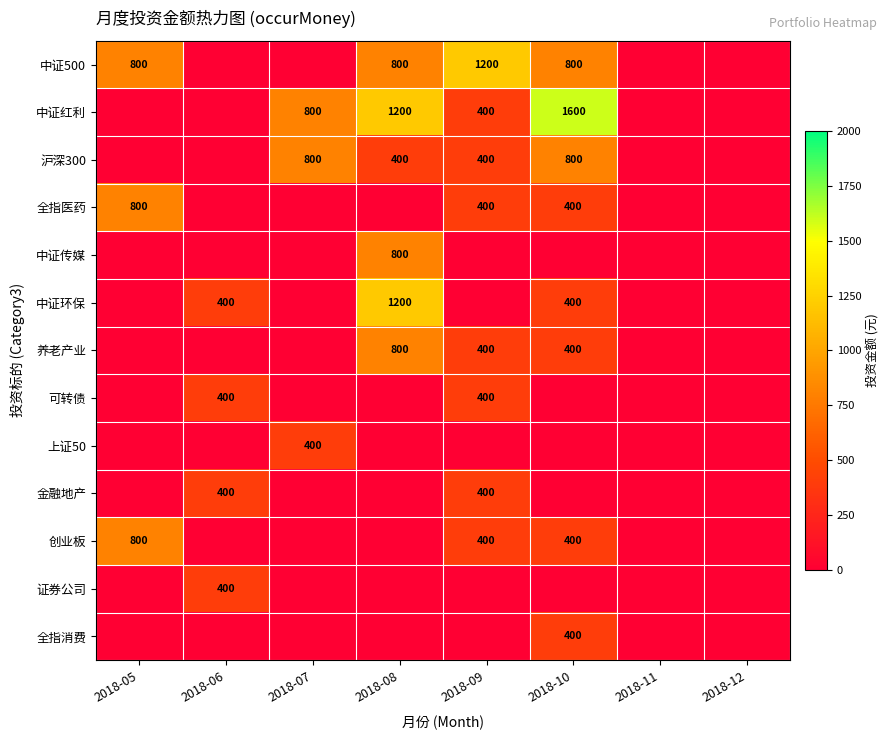

What is the sum of the 中证500 values at 2018-09 and 2018-08?

2000